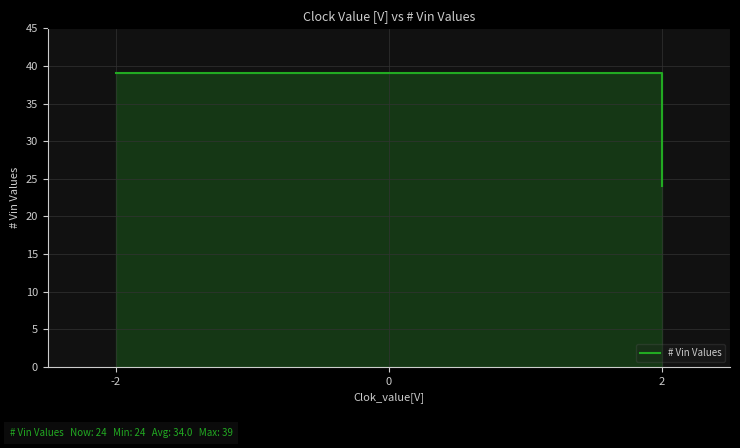

What is the value of the 2nd point from the left?

39